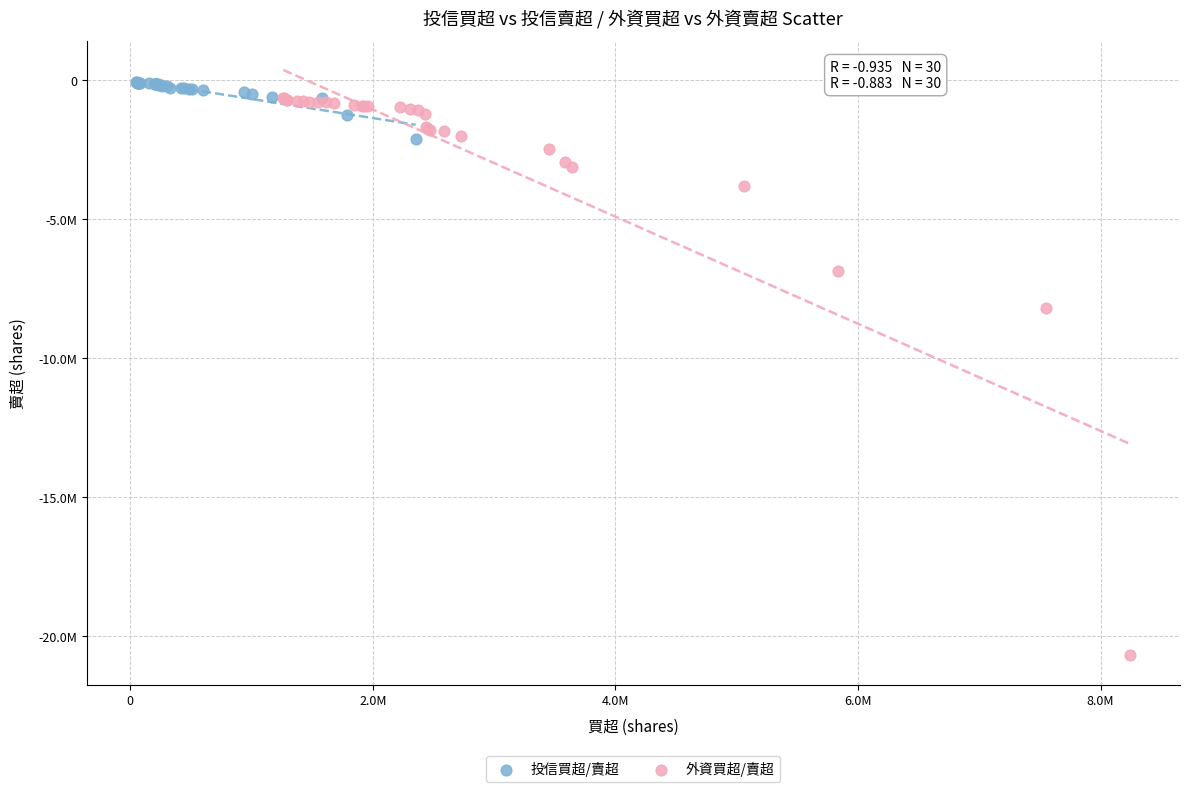

What are all the series names shown in the legend?

投信買超/賣超, 外資買超/賣超